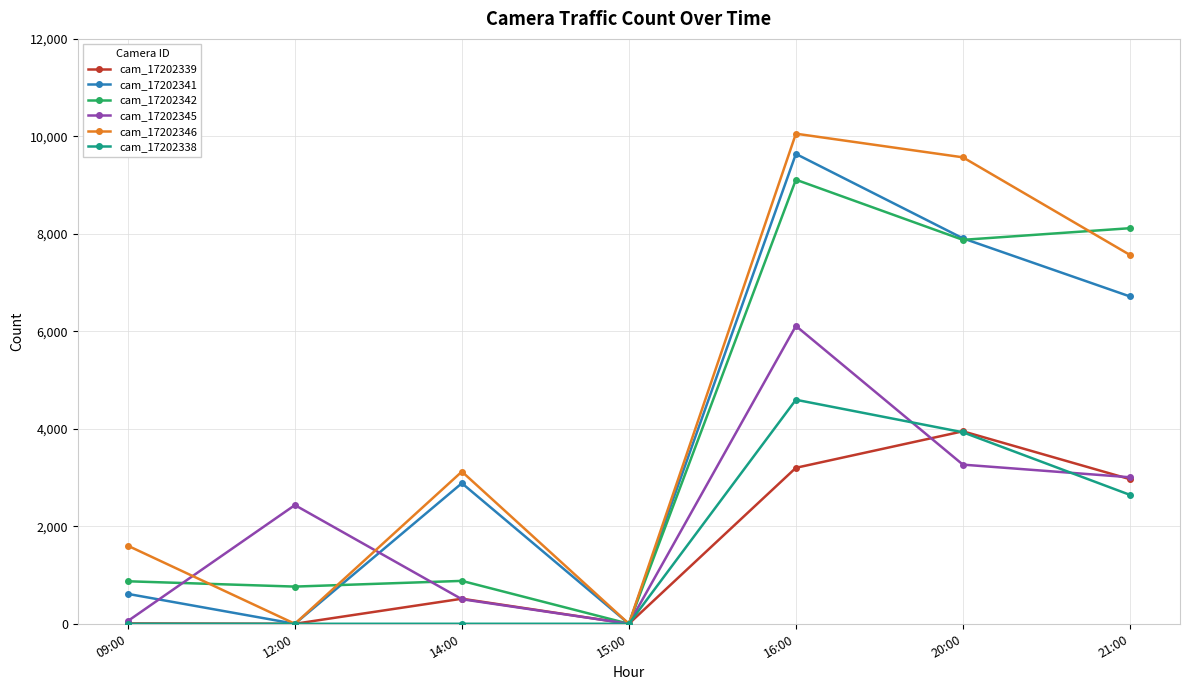

What are all the series names shown in the legend?

cam_17202339, cam_17202341, cam_17202342, cam_17202345, cam_17202346, cam_17202338